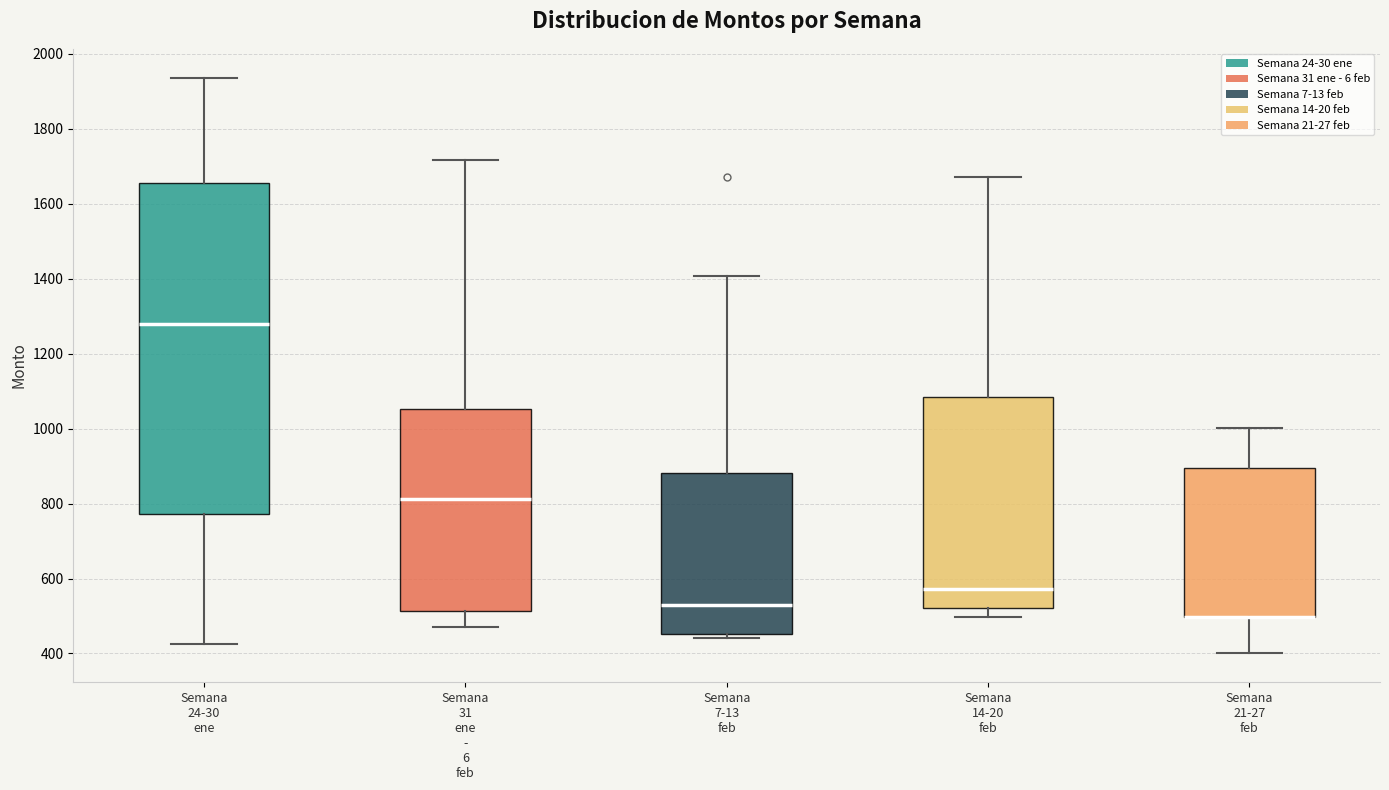

Reading left to right, read every box against the y-axis: the position of its median line, the range the box covers, and the ends of its whiskers. The values are not printed on the chart, so give them approximately, as read against the axis.

Semana 24-30 ene: median 1280, box 780 to 1660, whiskers 420 to 1940
Semana 31 ene - 6 feb: median 820, box 520 to 1060, whiskers 480 to 1720
Semana 7-13 feb: median 540, box 460 to 880, whiskers 440 to 1400
Semana 14-20 feb: median 580, box 520 to 1080, whiskers 500 to 1680
Semana 21-27 feb: median 500 (drawn on the box's lower edge), box 500 to 900, whiskers 400 to 1000